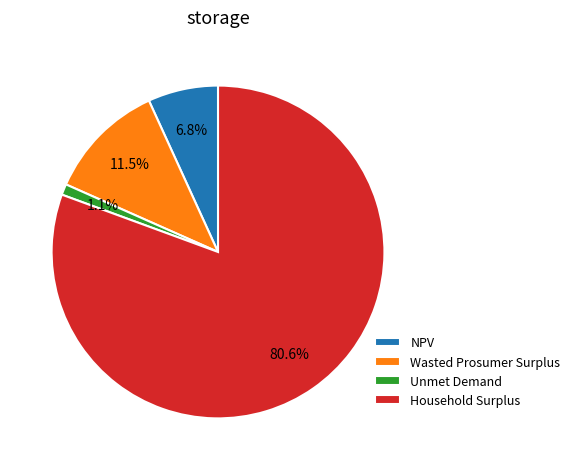

To the nearest percent, what is the average slice percentage?

25%